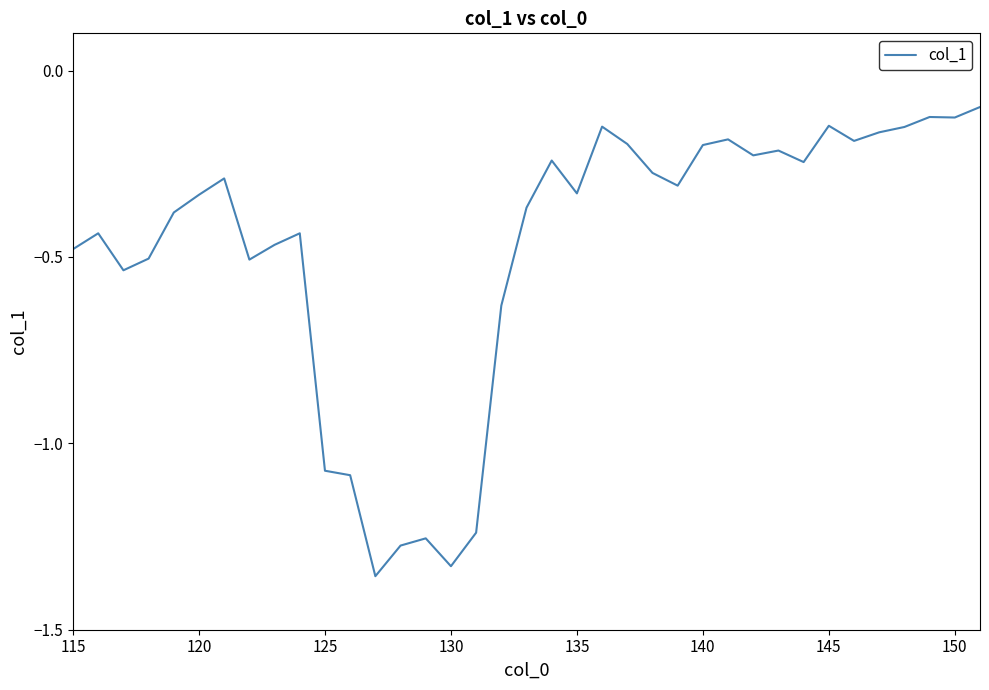

How many interior local valleys (lower than both neighbors) does the data have?

10